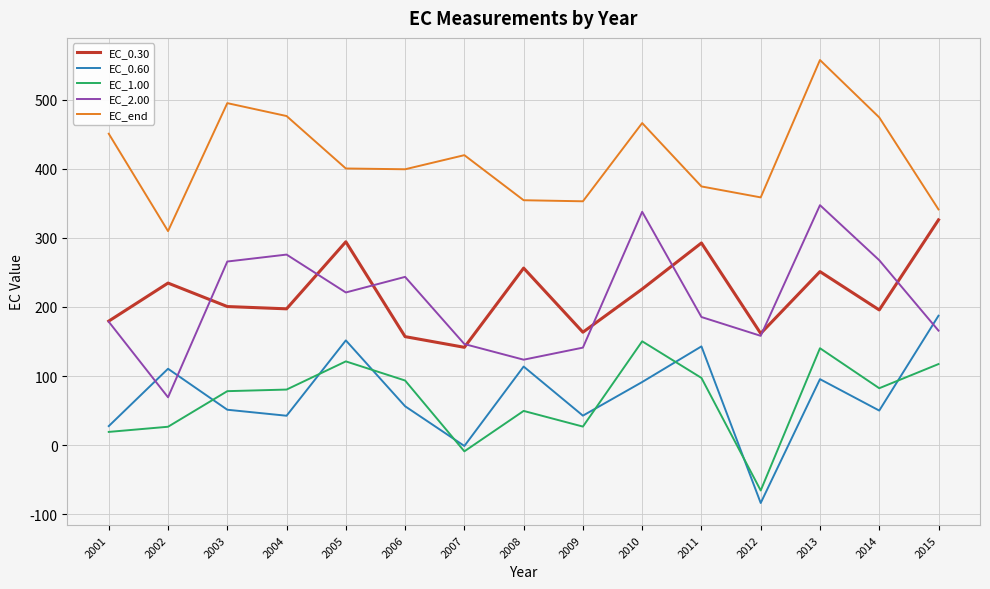

True or false: EC_2.00 has a value of 267.5 at 2014.

True